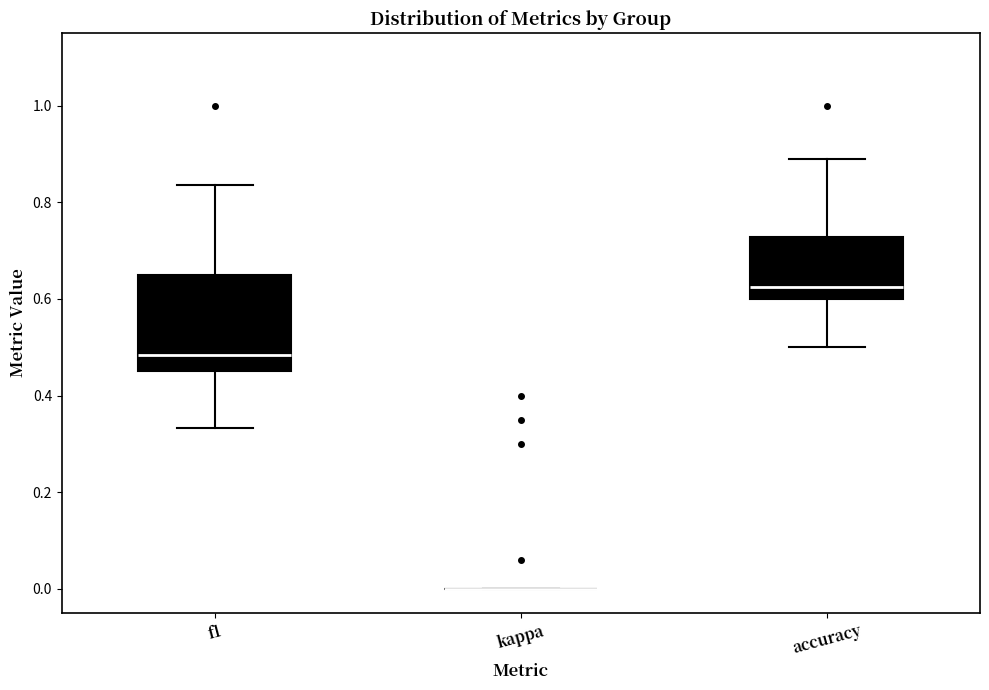

Which box is the tallest, from its lower edge to its upper edge?

f1